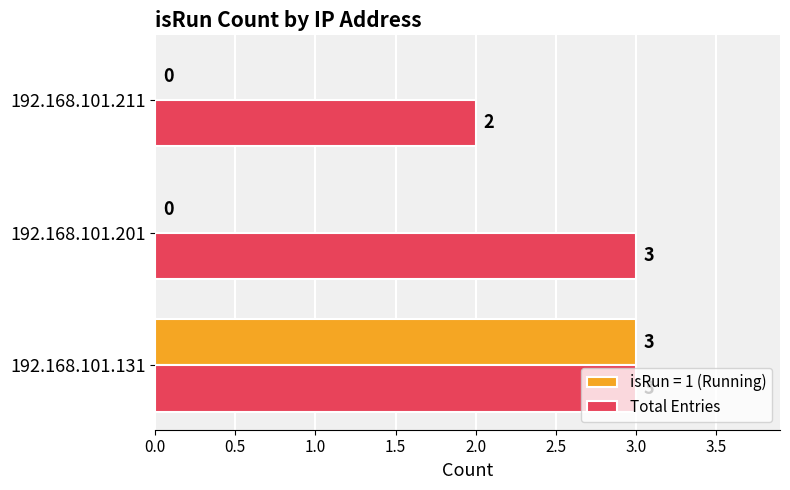

At which label does isRun = 1 (Running) reach its peak?

192.168.101.131